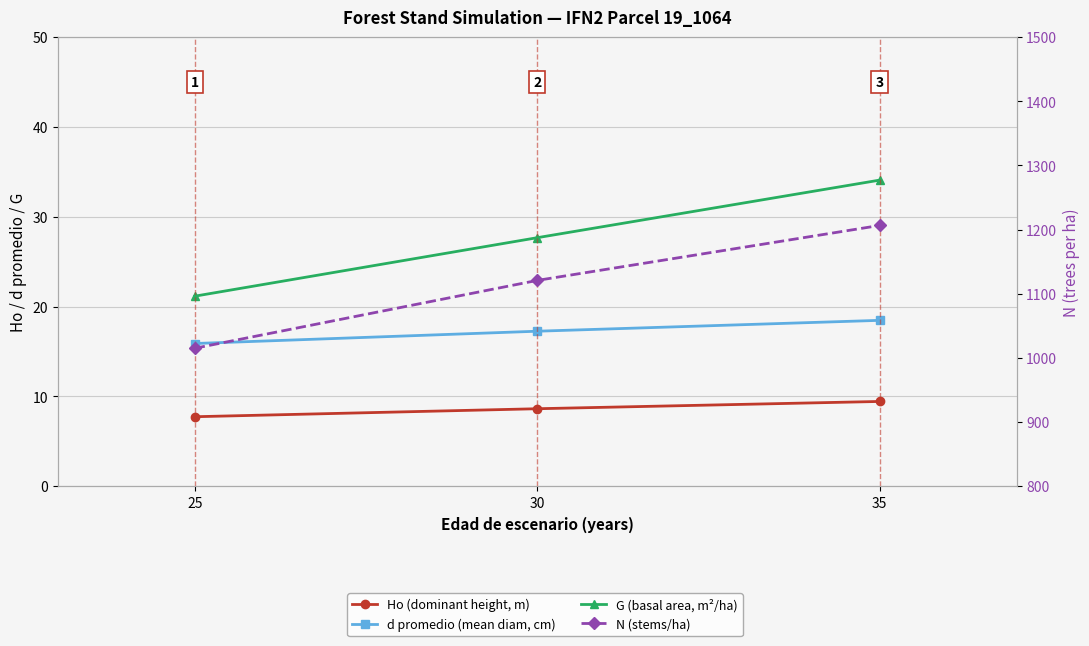

How many data points in G are above 27?

2